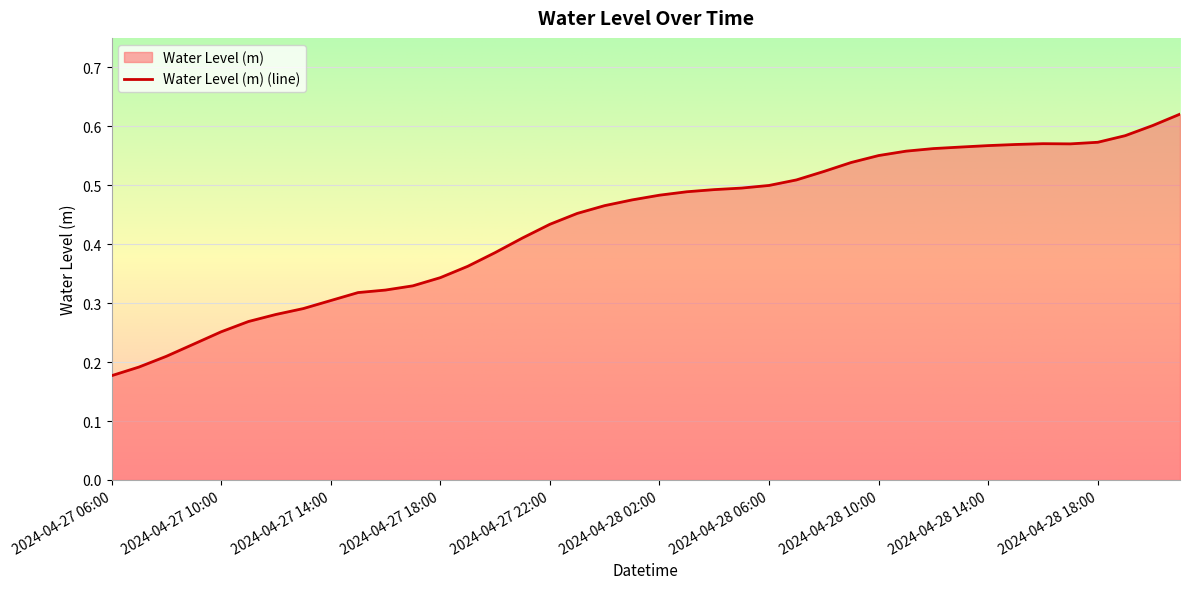

Which has a higher value, 2024-04-28 19:00 or 2024-04-28 03:00?

2024-04-28 19:00